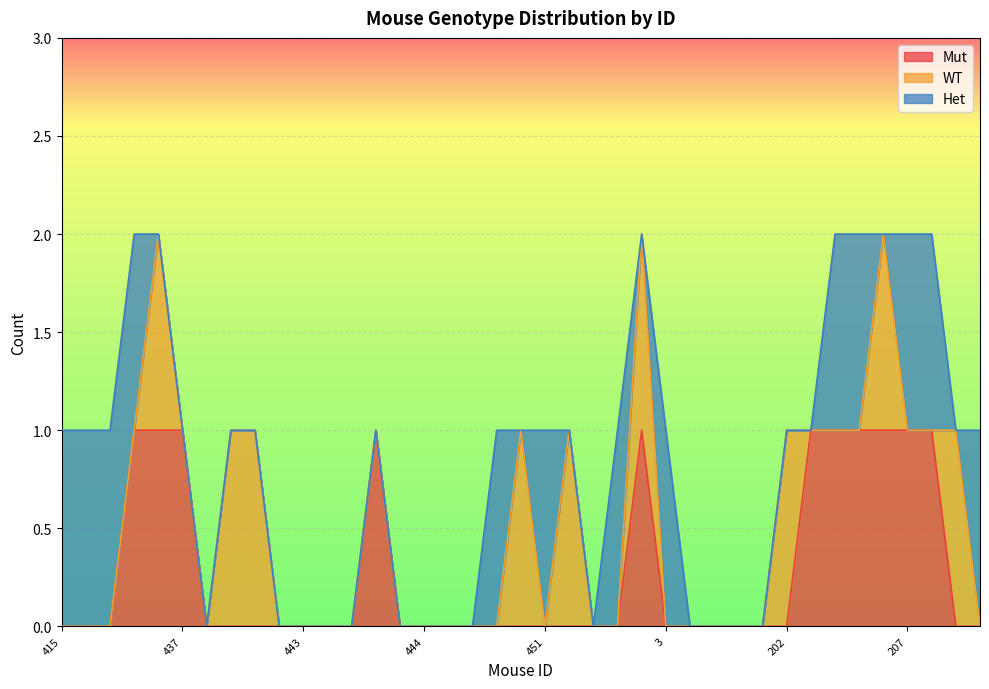

The Mut series shows 0 at 443. True or false?

True